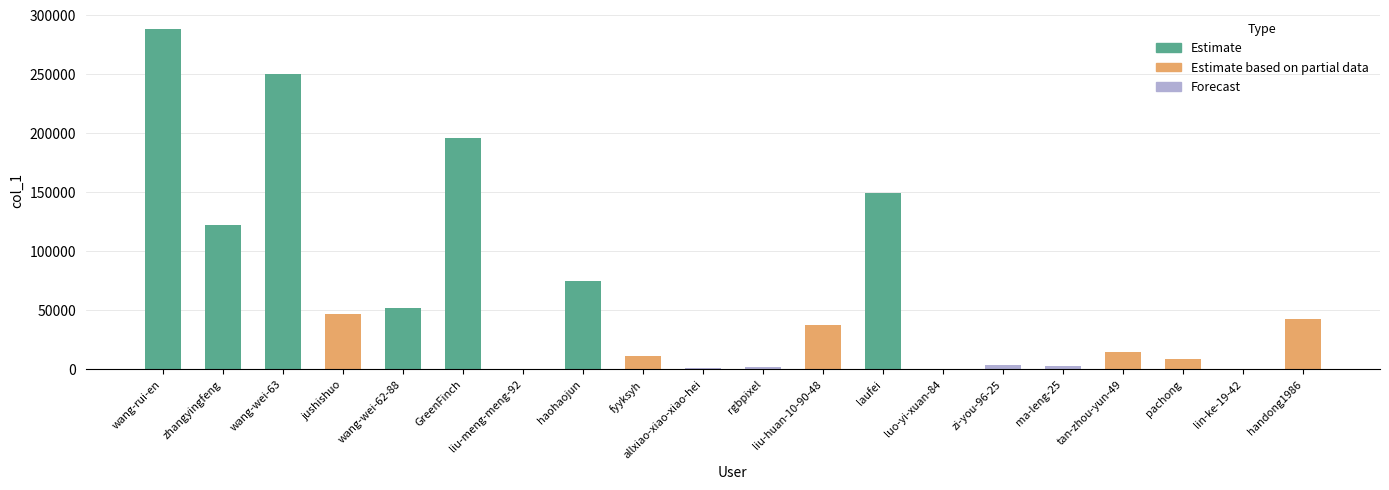

Where is the data nearest to the value 144331?

laufei